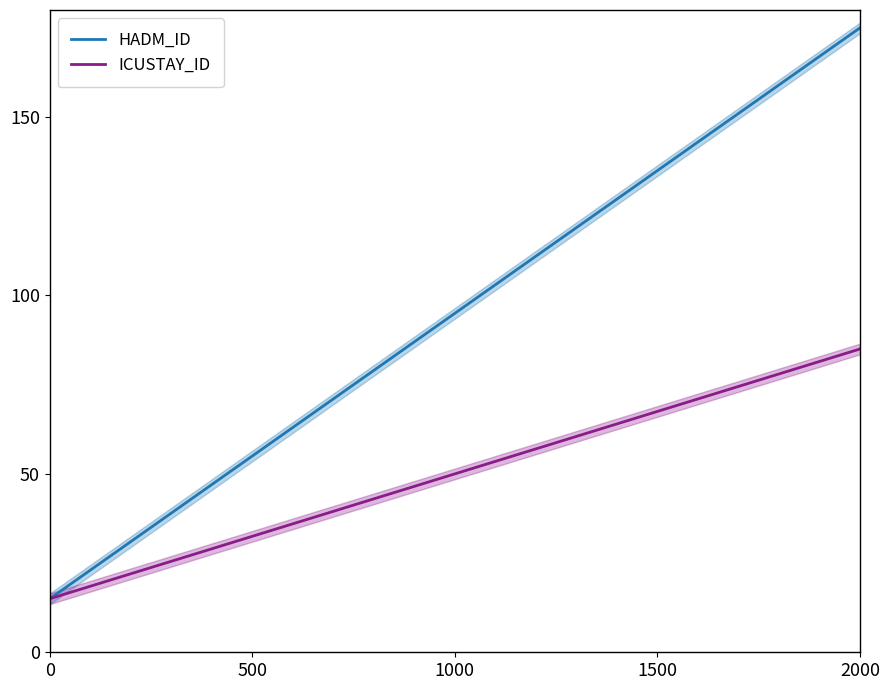

True or false: HADM_ID has a value of 97.1 at 2000.

False